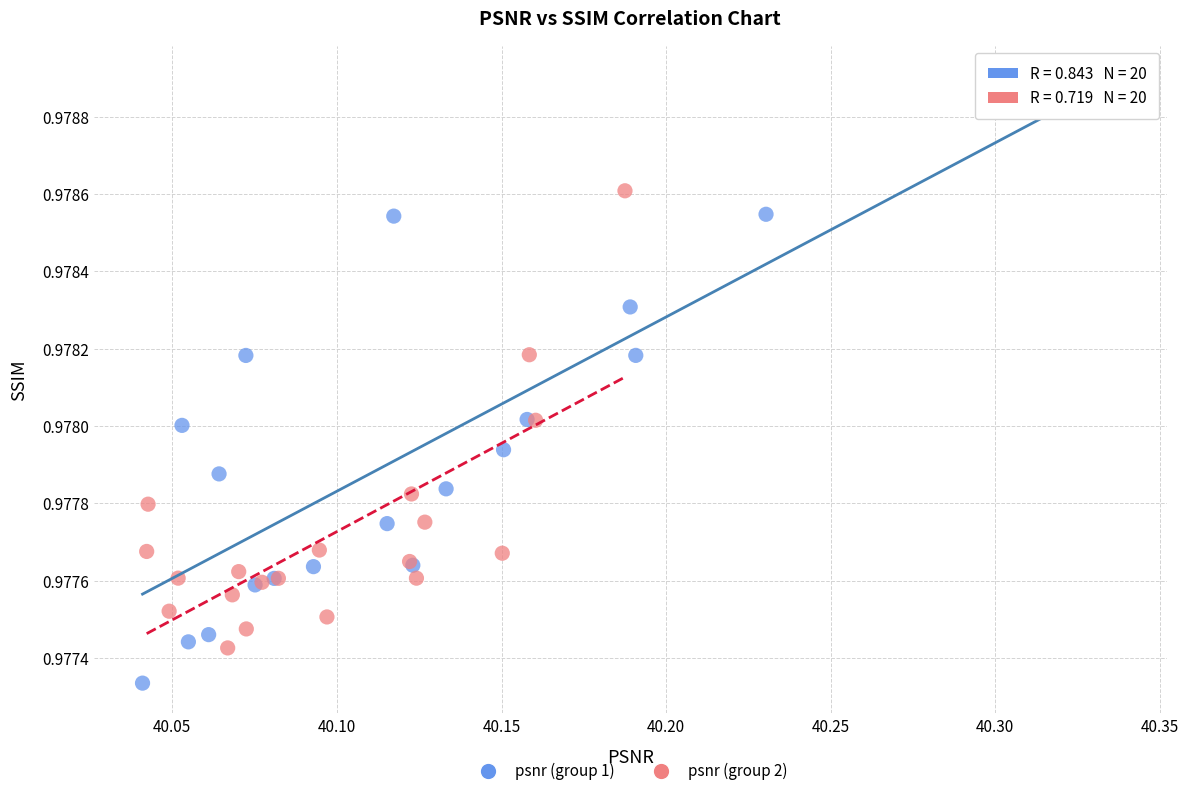

Which series has the largest Y range (max minus min)?

psnr (group 1)